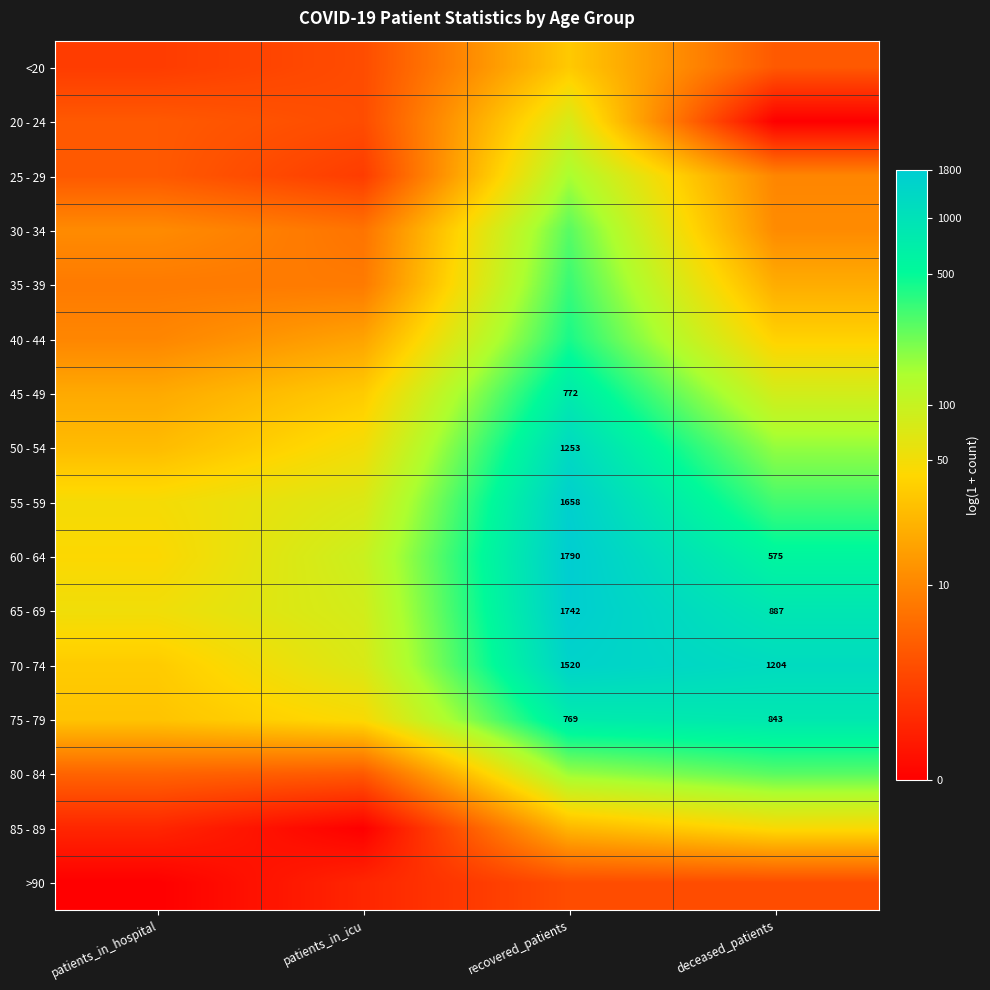

Which label corresponds to the largest value in the chart?

recovered_patients